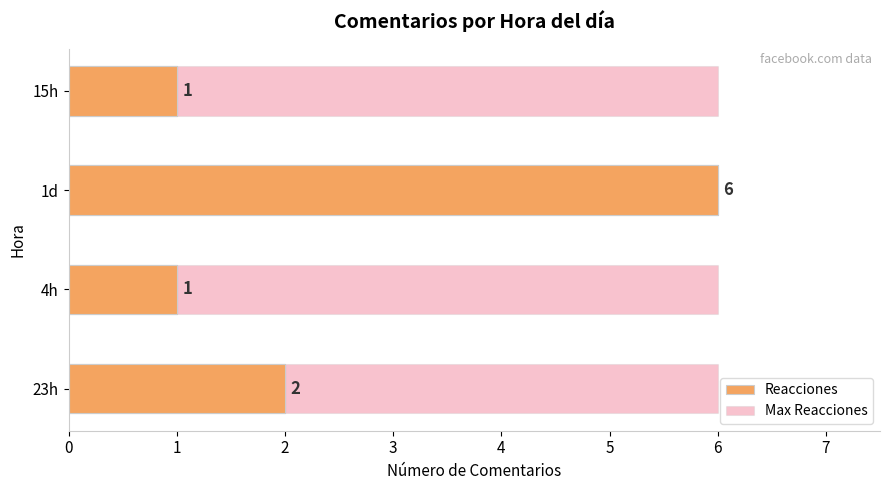

Is it true that Reacciones equals 1.0 at 4h?

True